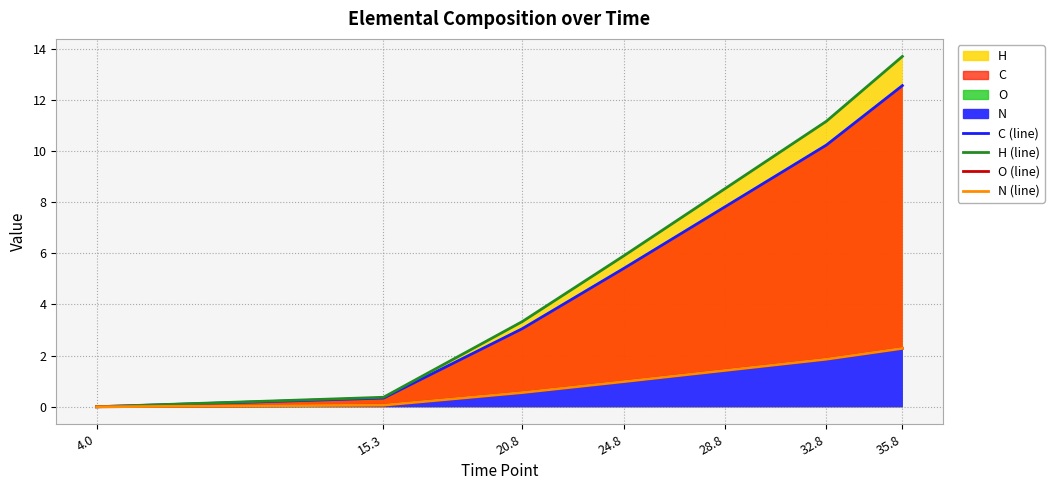

What is the label of the 1st point from the right?

35.8